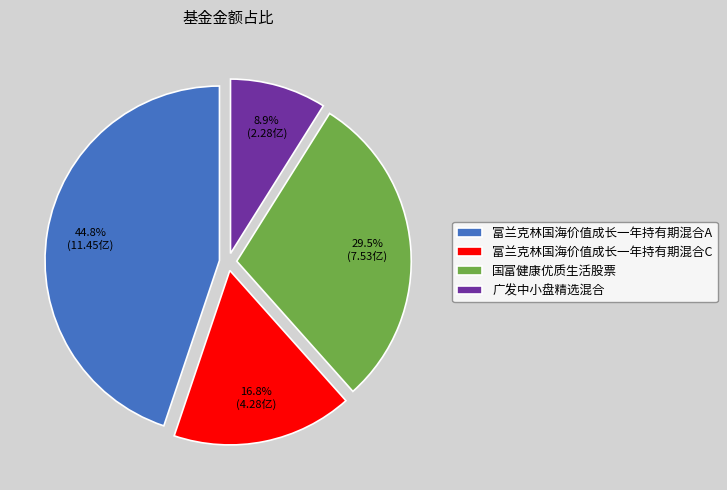

To the nearest percent, what is the average slice percentage?

25%